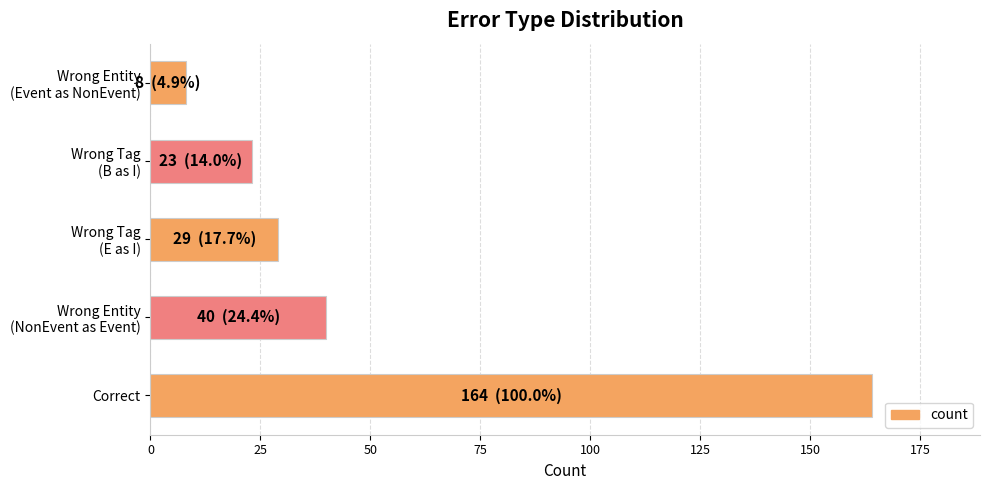

Does the chart contain stacked bars?

No